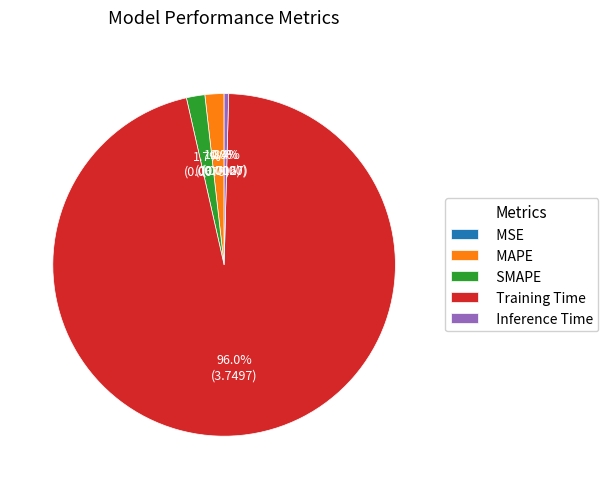

Which slice represents more than half of the pie?

Training Time